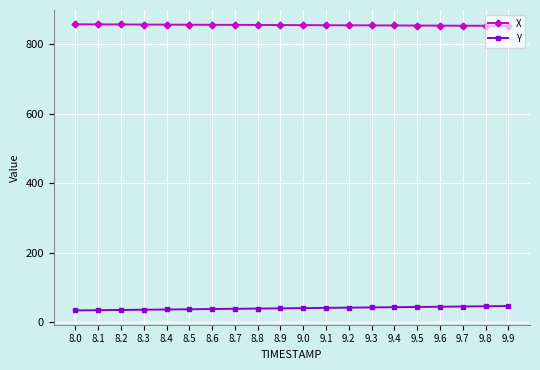

True or false: X and Y intersect in this chart.

False